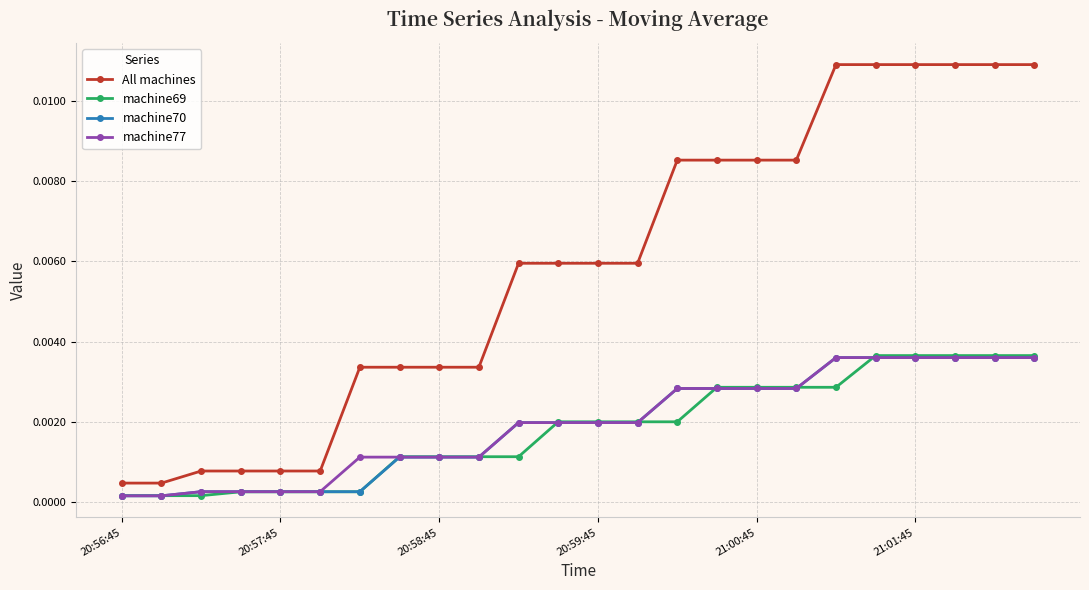

Which series has the widest spread of values?

All machines